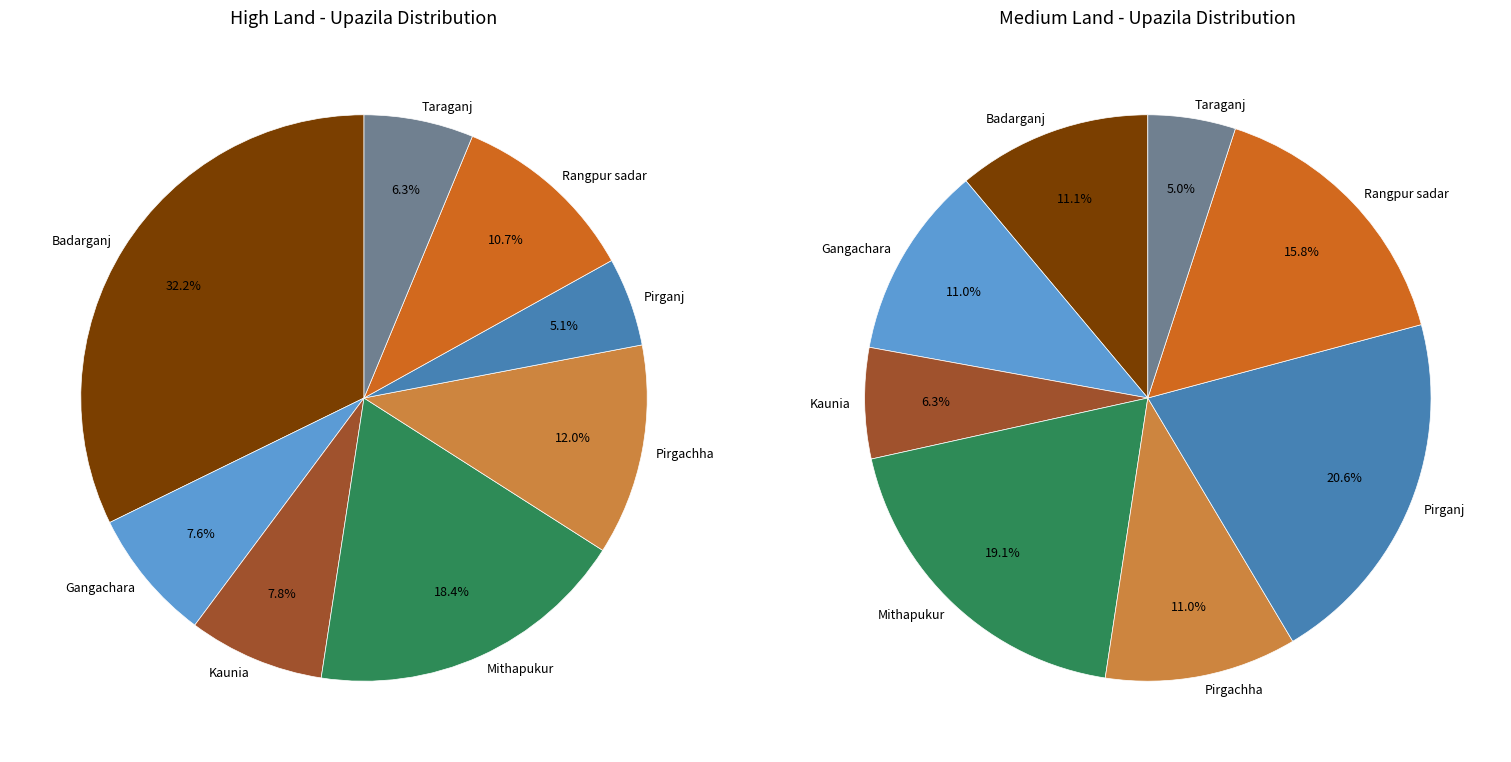

Which has a higher value, Badarganj or Rangpur sadar?

Badarganj